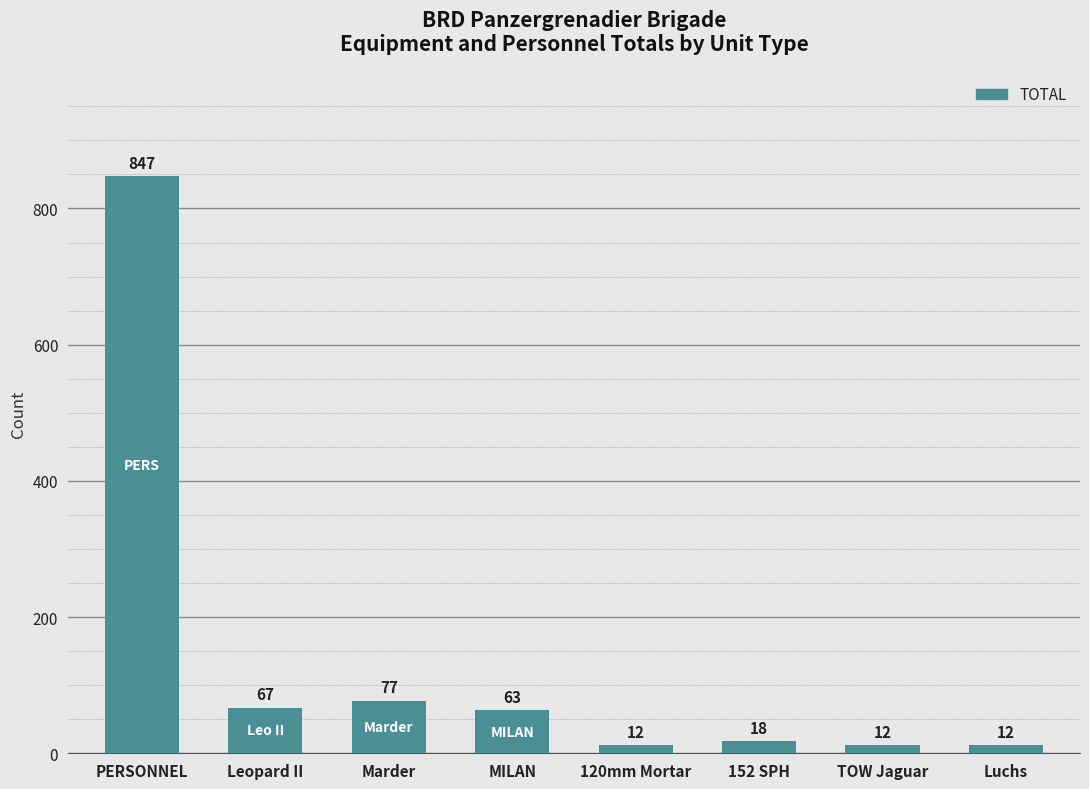

What is the smallest value displayed?

12